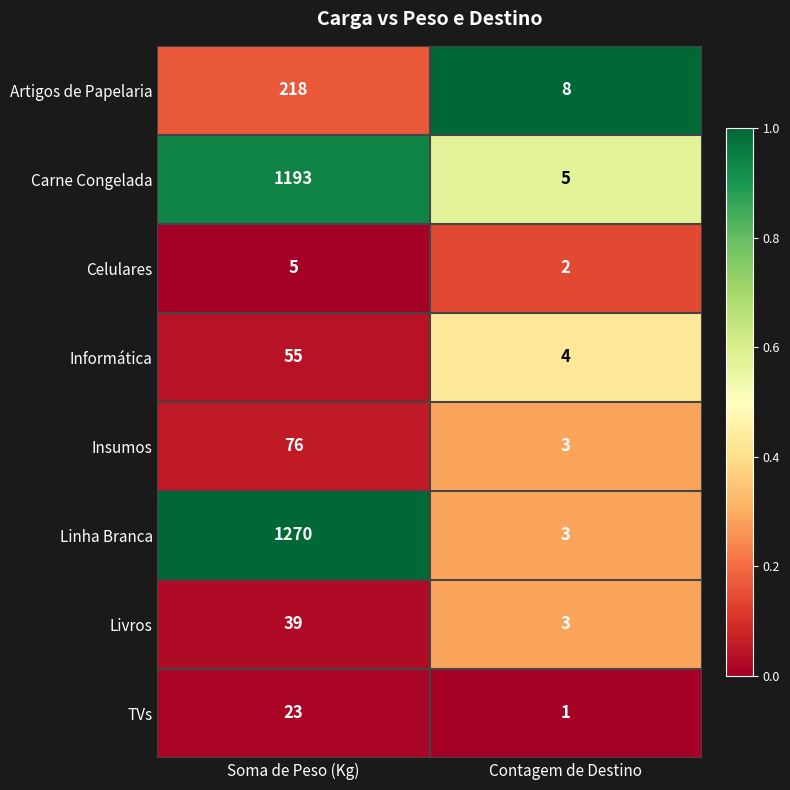

At which category is the sum across all series the highest?

Soma de Peso (Kg)